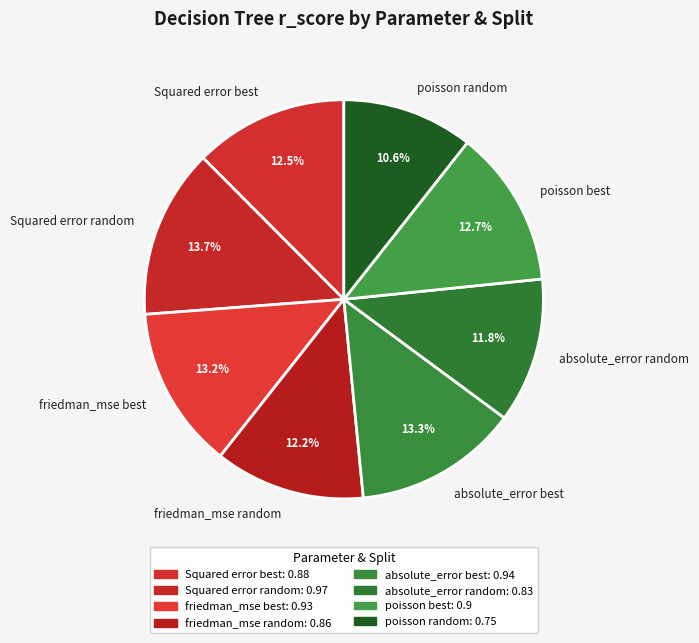

Which category has the smallest portion of the pie?

poisson random